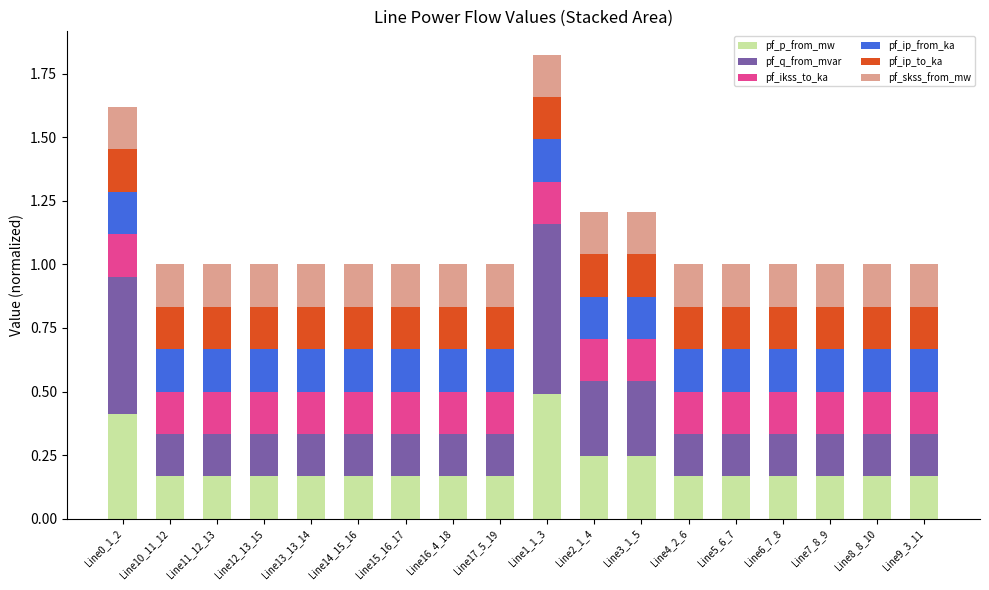

What is the total value across all series at Line0_1_2?

1.6